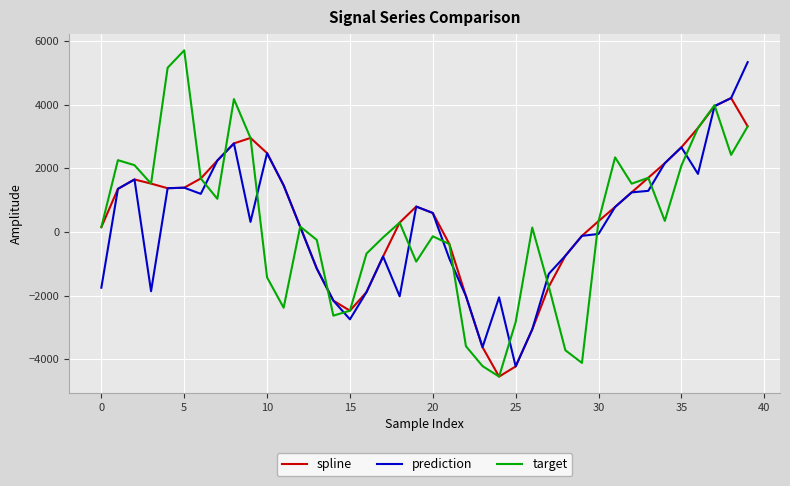

Which series has the largest range (max minus min)?

target